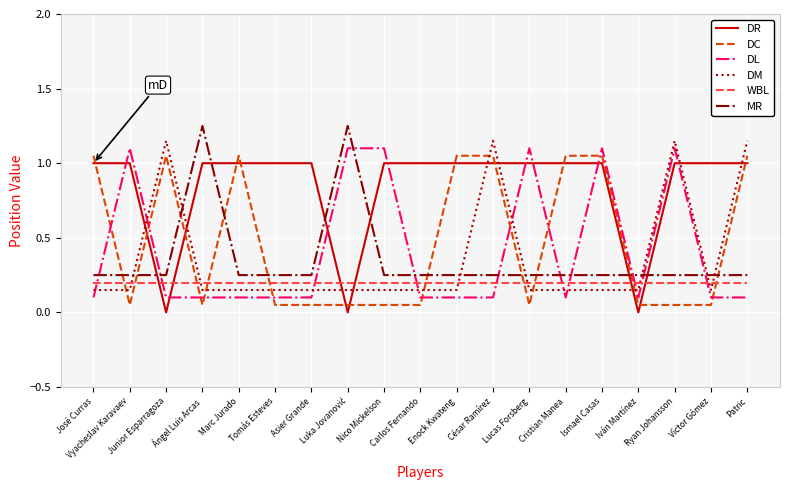

Does the chart display data point markers on the line(s)?

No